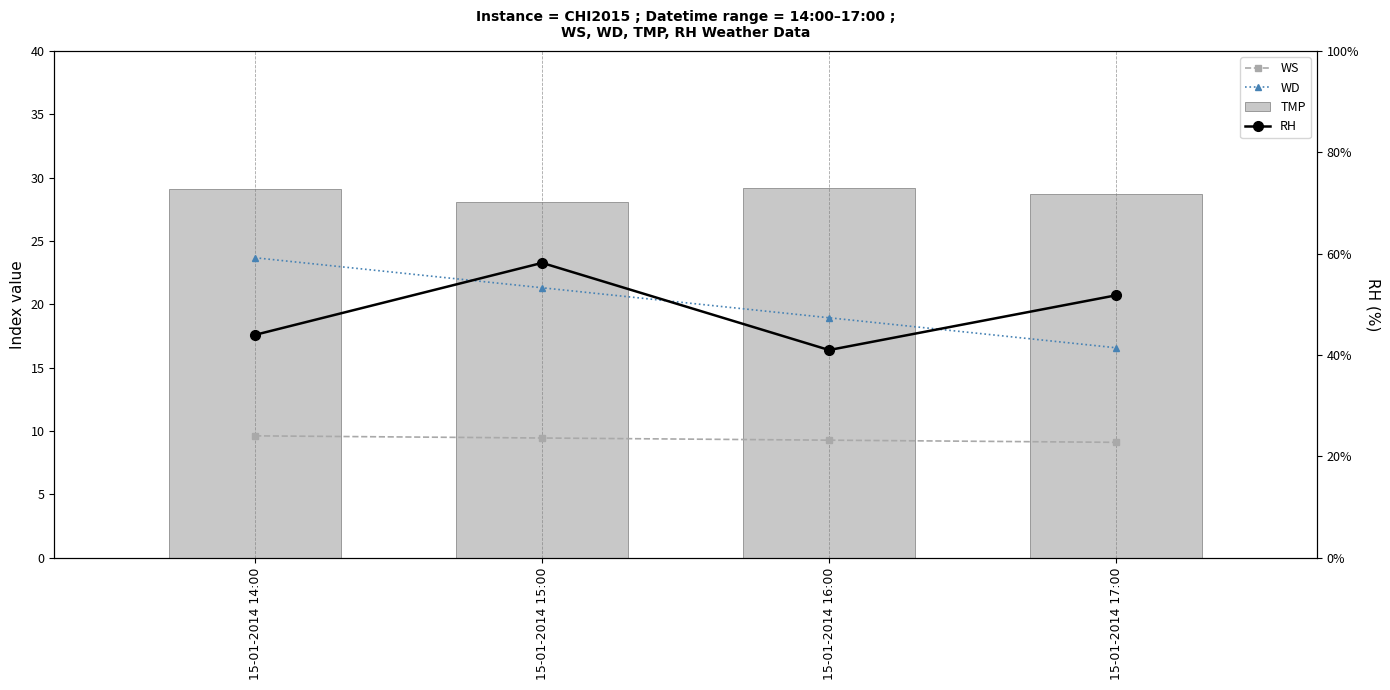

Does the chart contain any negative values?

No